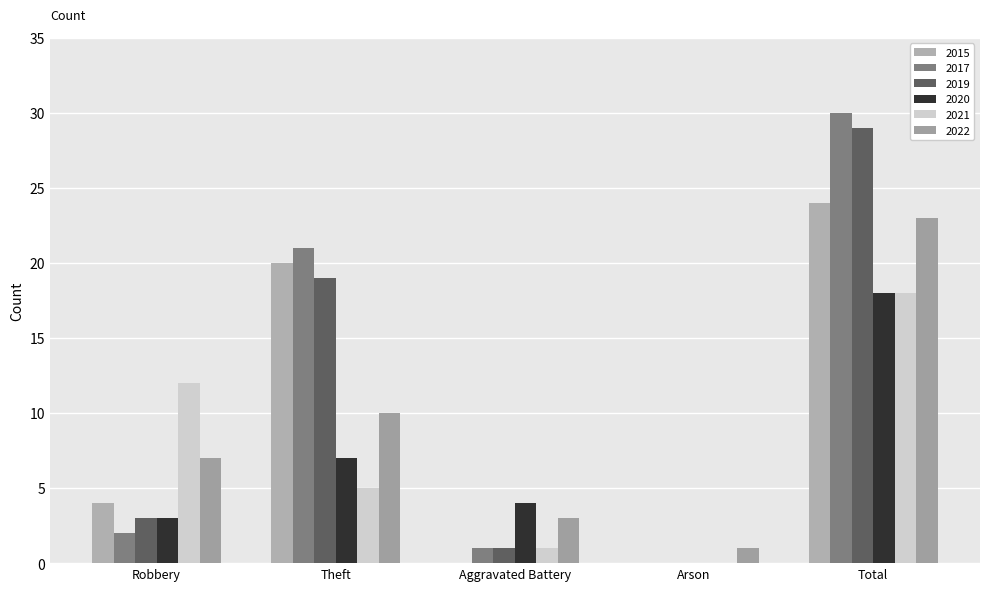

List the labels in order of 2022 value, smallest first.

Arson, Aggravated Battery, Robbery, Theft, Total